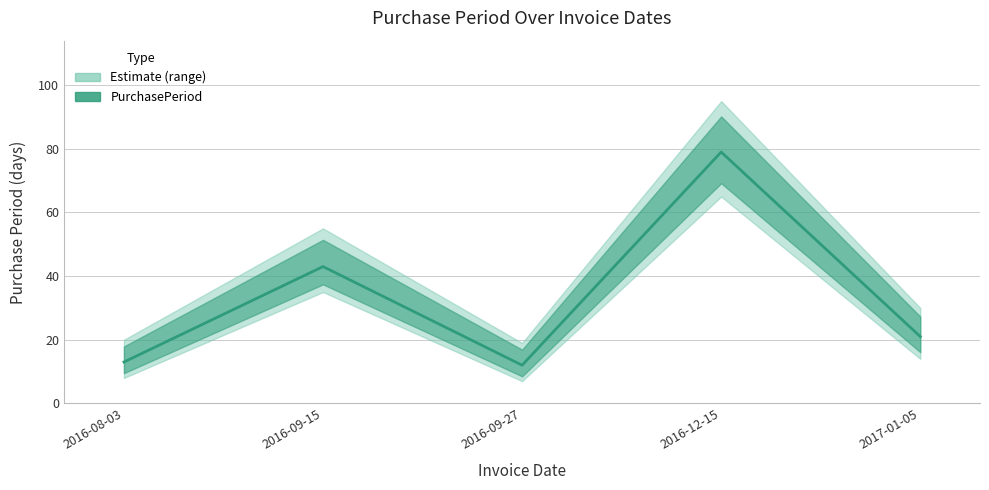

How many data points does each series have?

5